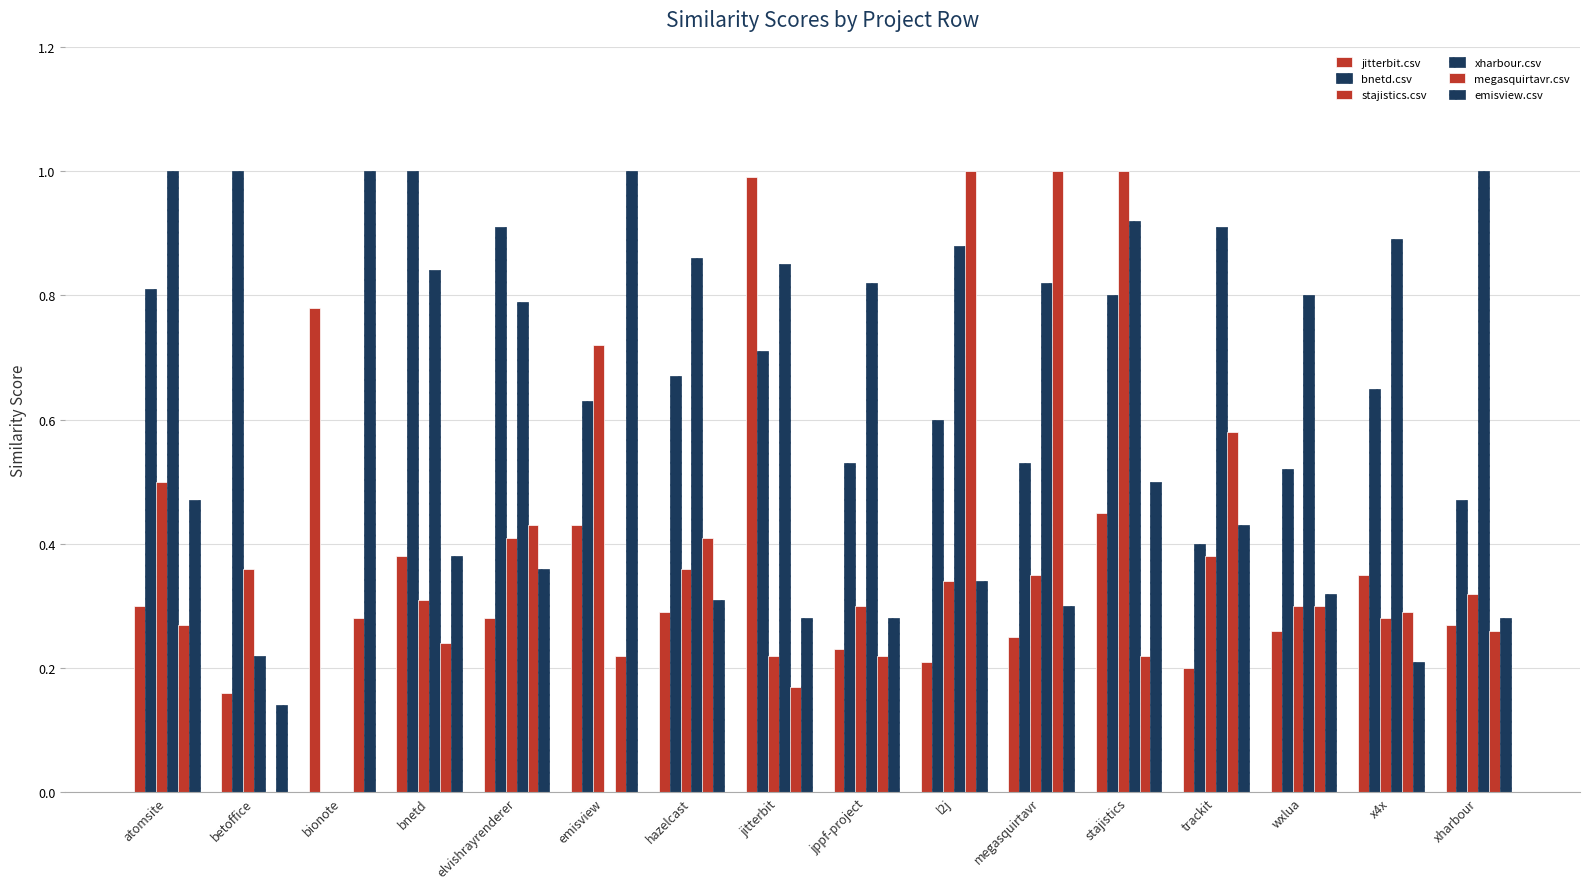

Which series changed the most between emisview and xharbour?

xharbour.csv